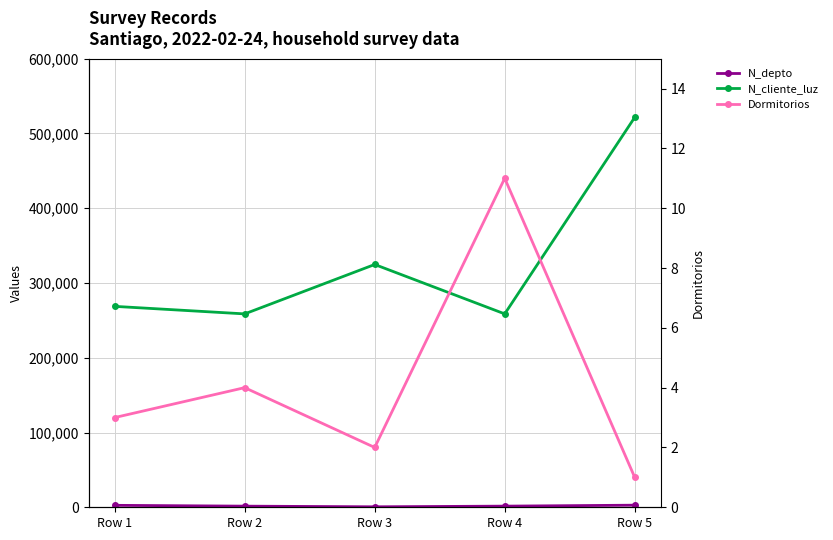

Which category has the lowest value across all series?

Row 5